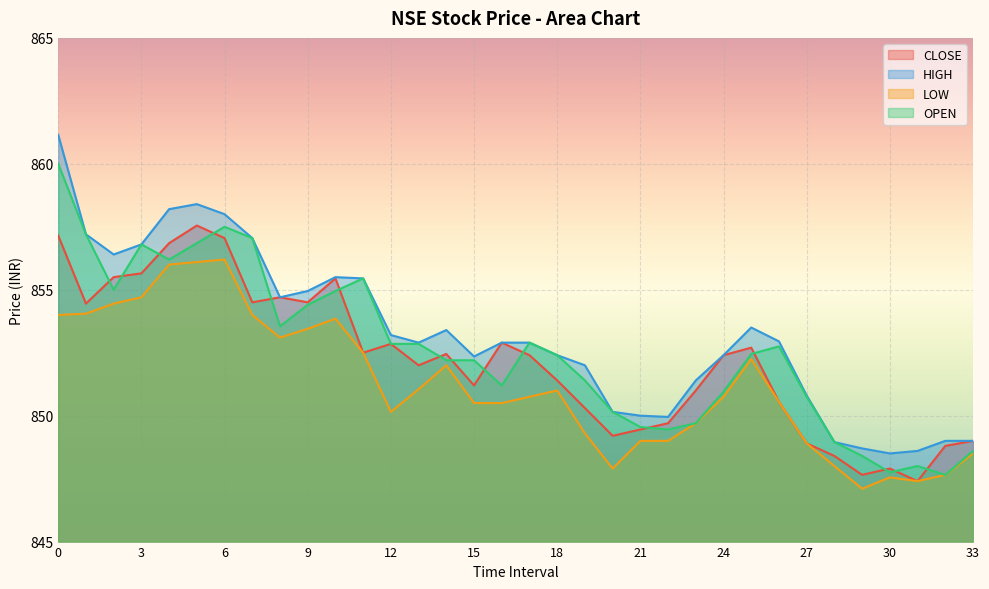

True or false: LOW has more than 1 points higher than both neighbors.

True